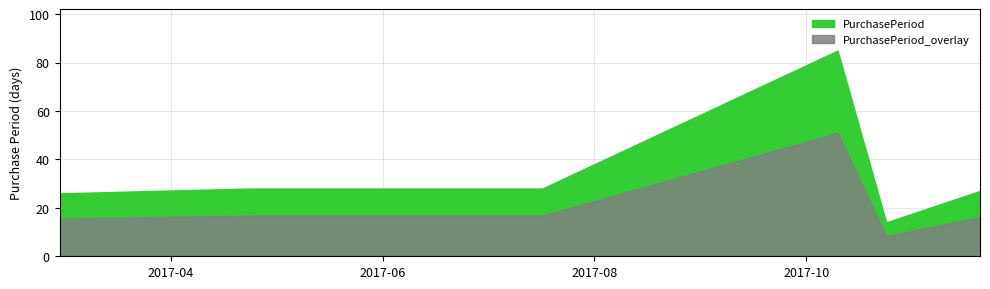

Where is the first local minimum?

2017-10-24